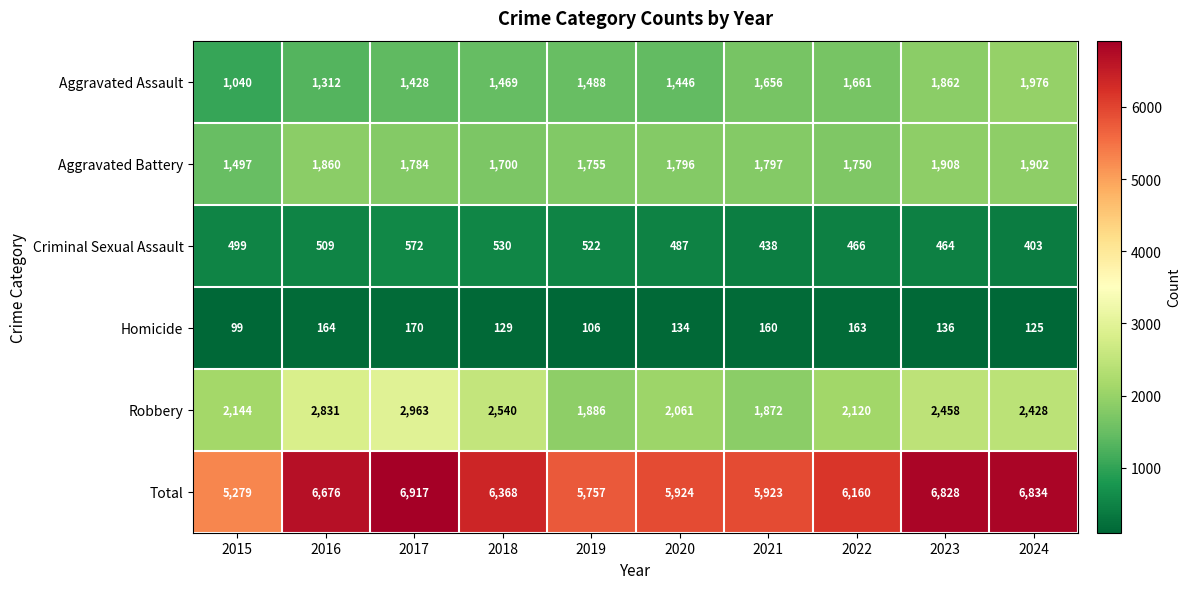

Which category has the highest value across all series?

2017